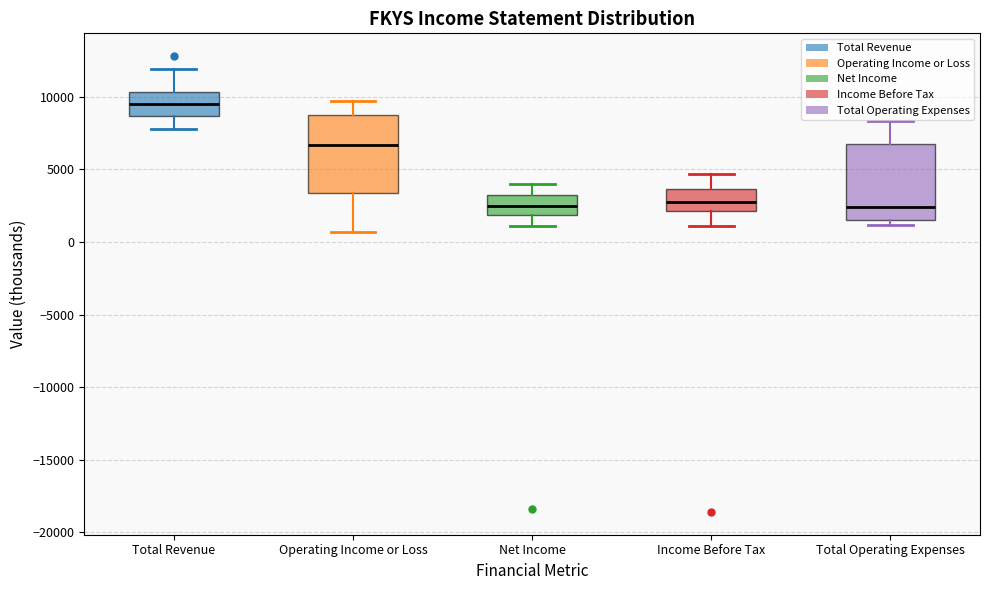

Reading left to right, transcribe this box plot: for each box, give where its median line is, the range the box spans, and where its two whiskers end, as read against the y-axis. The values are not printed on the chart, so give them approximately, as read against the axis.

Total Revenue: median 9500, box 8500 to 10500, whiskers 8000 to 12000
Operating Income or Loss: median 6500, box 3500 to 9000, whiskers 500 to 9500
Net Income: median 2500, box 2000 to 3000, whiskers 1000 to 4000
Income Before Tax: median 3000, box 2000 to 3500, whiskers 1000 to 4500
Total Operating Expenses: median 2500, box 1500 to 7000, whiskers 1000 to 8500